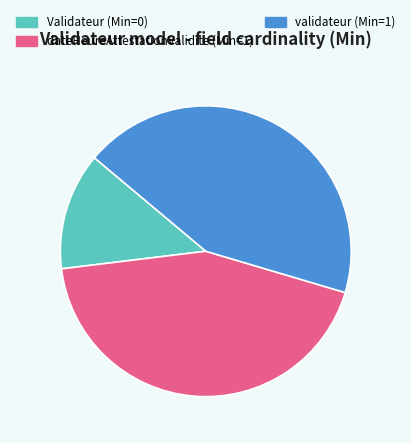

How many slices are in this pie chart?

3